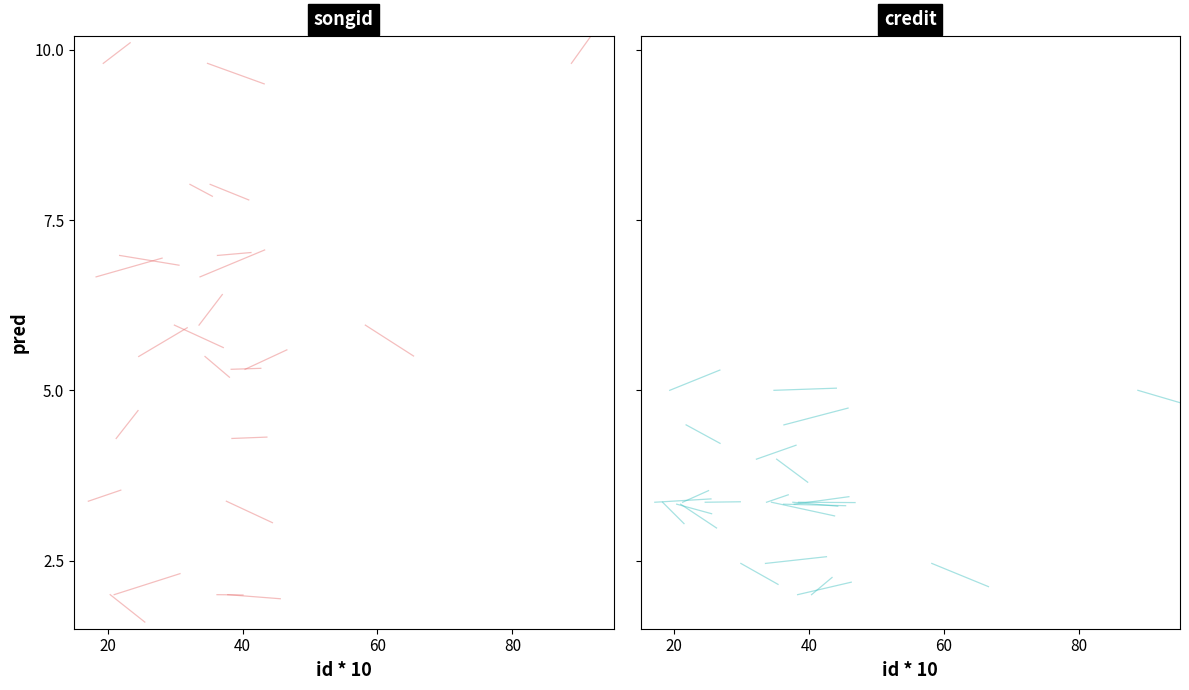

Count the number of categories in the chart.

2